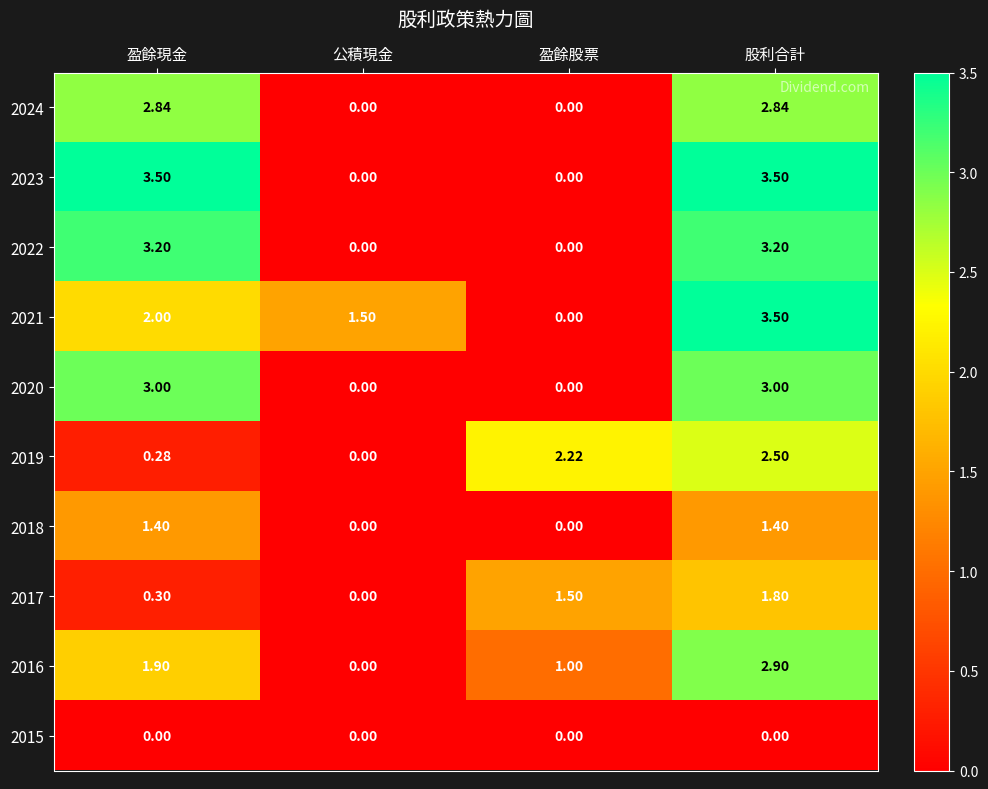

Rank the categories by 2021 value from highest to lowest.

股利合計, 盈餘現金, 公積現金, 盈餘股票